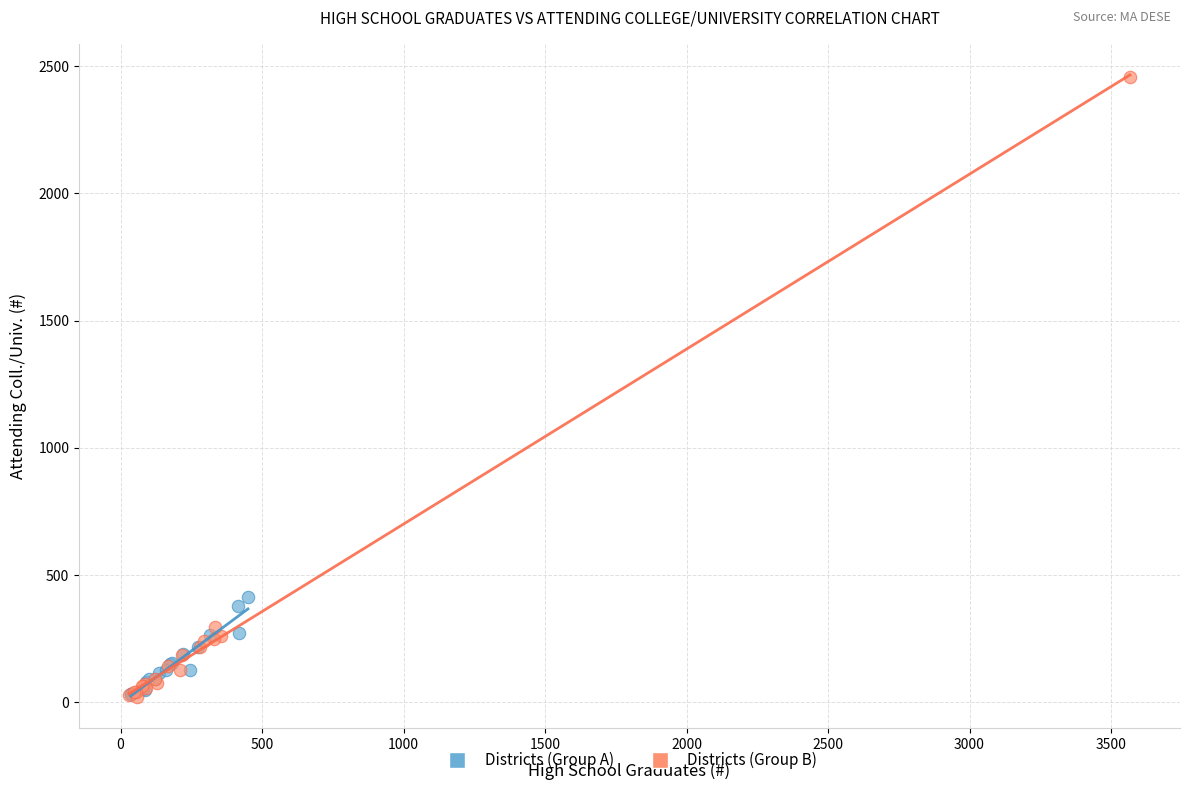

Which series contains the highest Y value?

Districts (Group B)